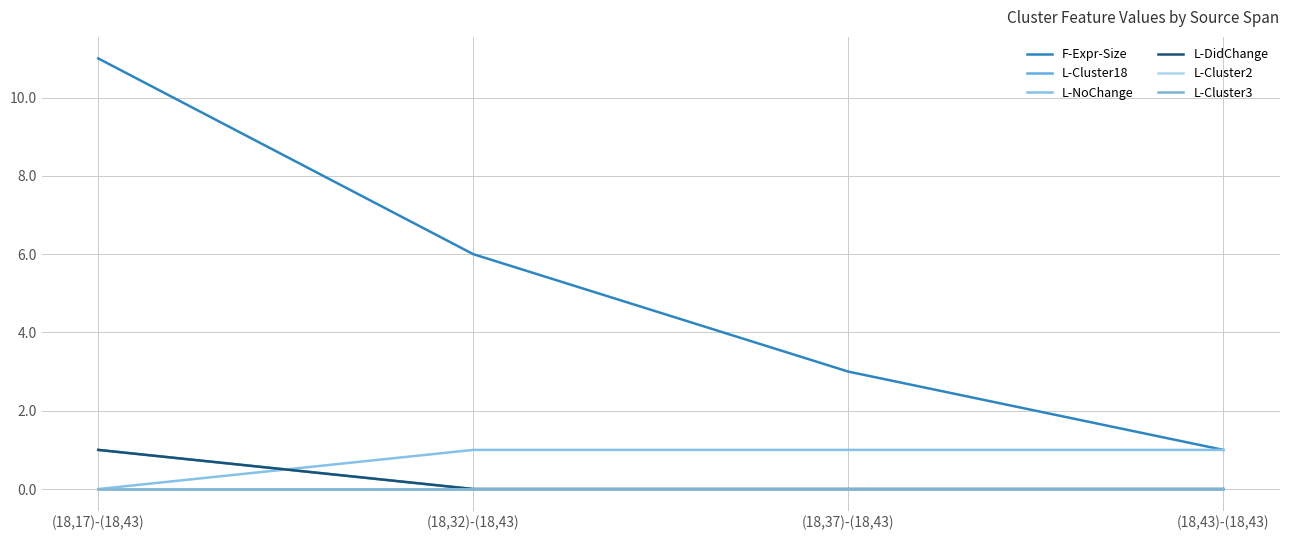

Is this an area chart (filled region under the line)?

No